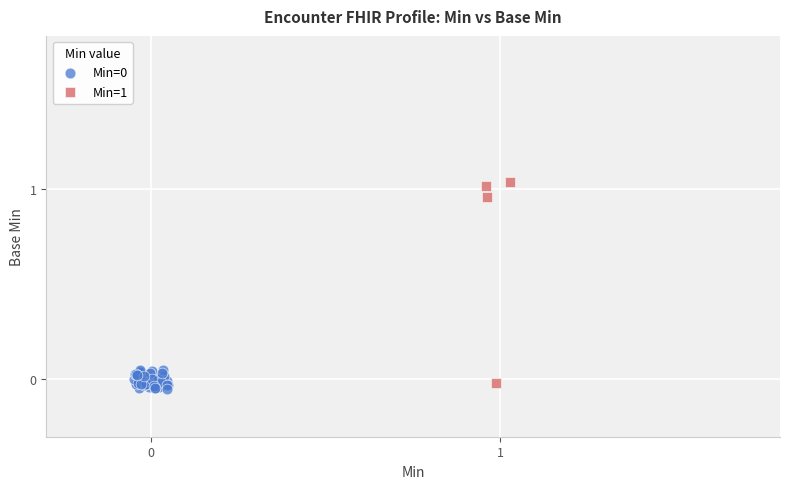

Which series has the largest Y range (max minus min)?

Min=1